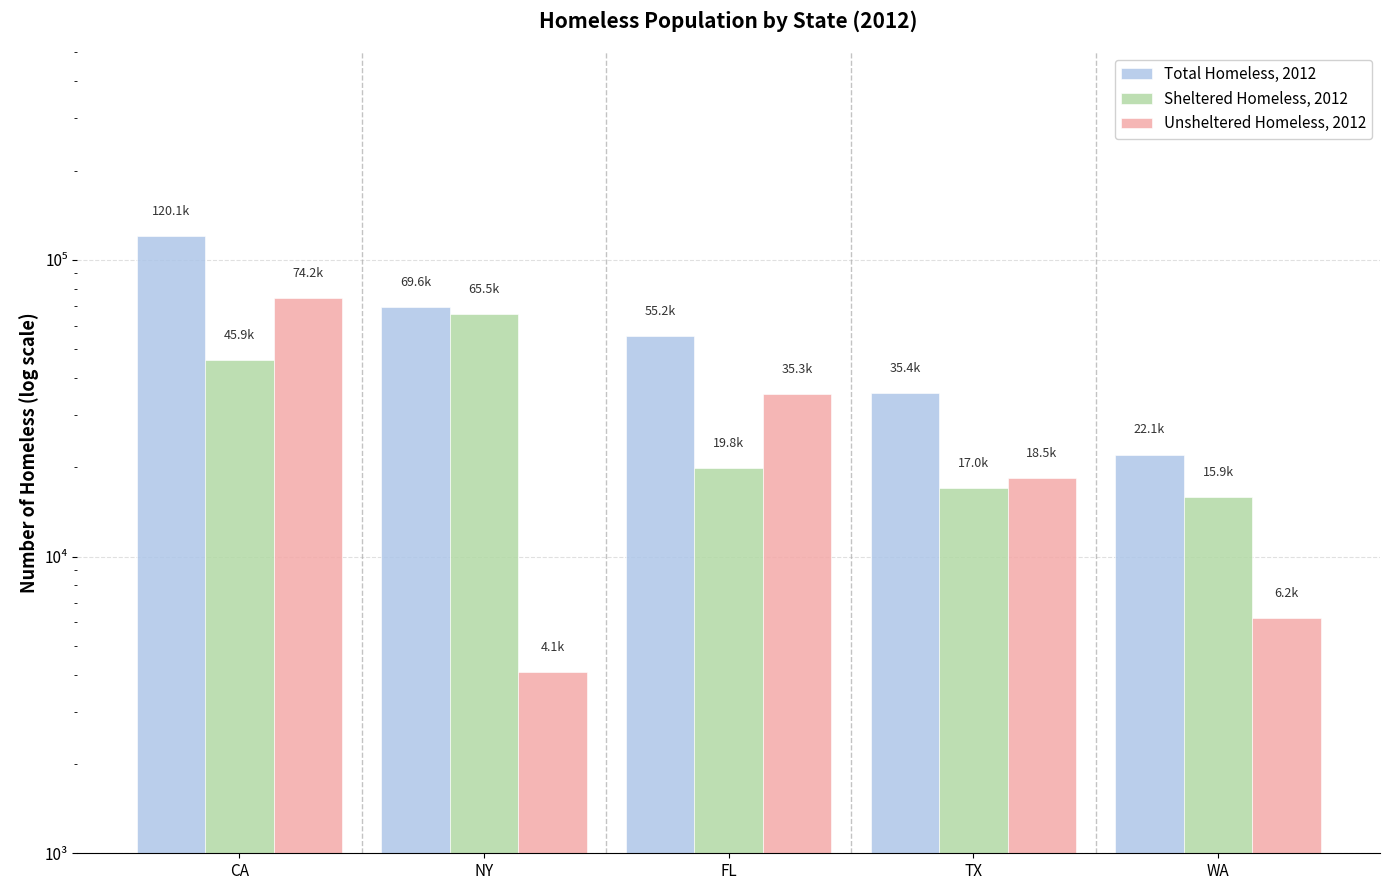

What is the spread (max minus min) of values at TX?

18466